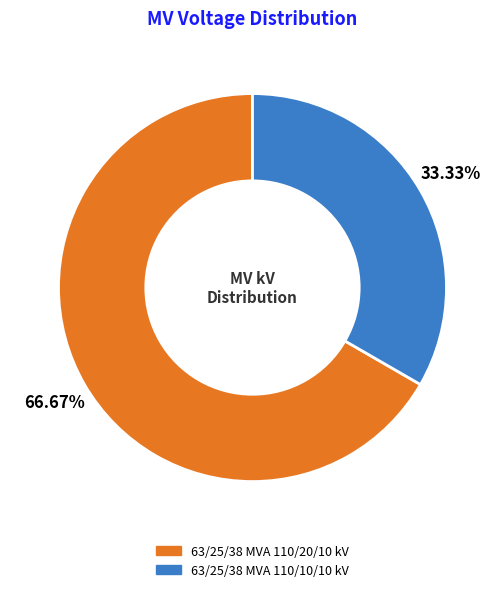

Does 63/25/38 MVA 110/20/10 kV account for over 50% of the chart?

Yes